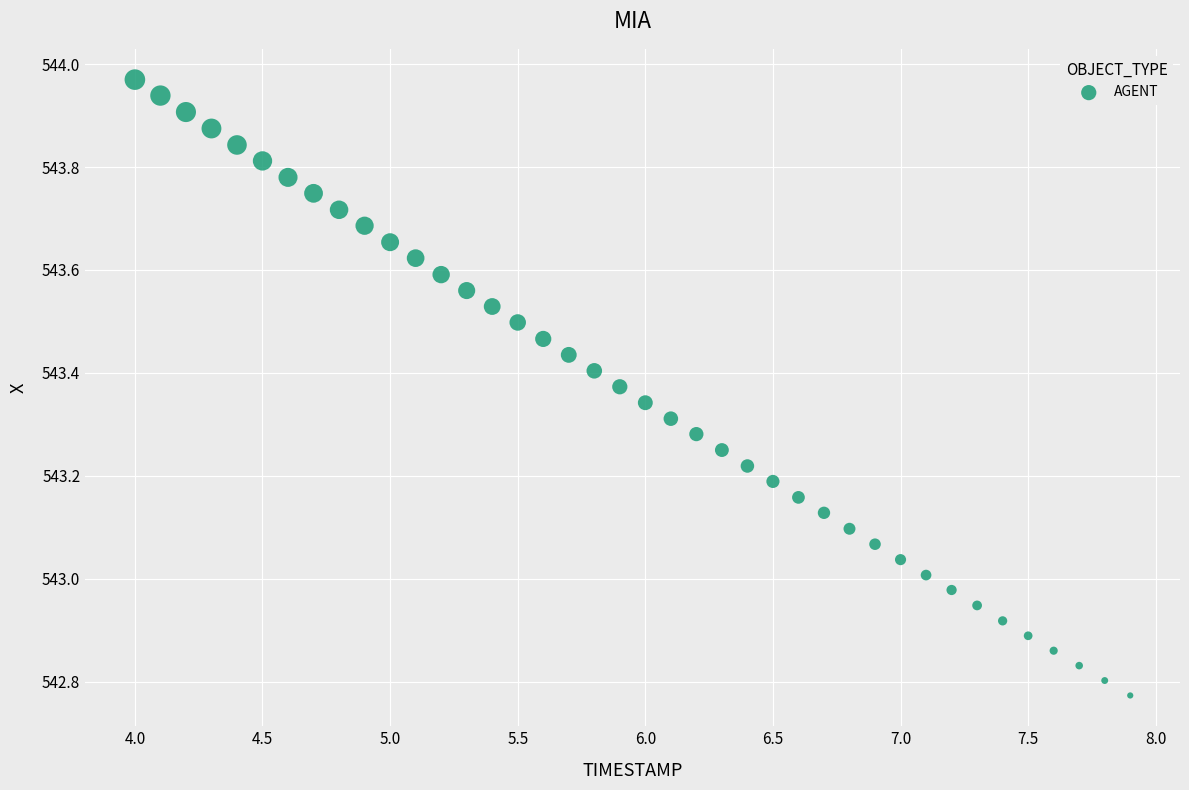

What is the range of Y values (max minus min)?

1.2